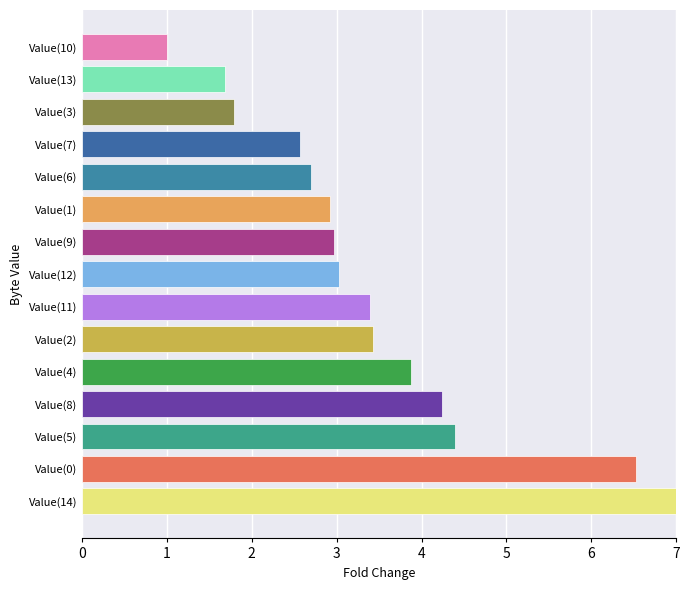

Count the number of data series in this chart.

1